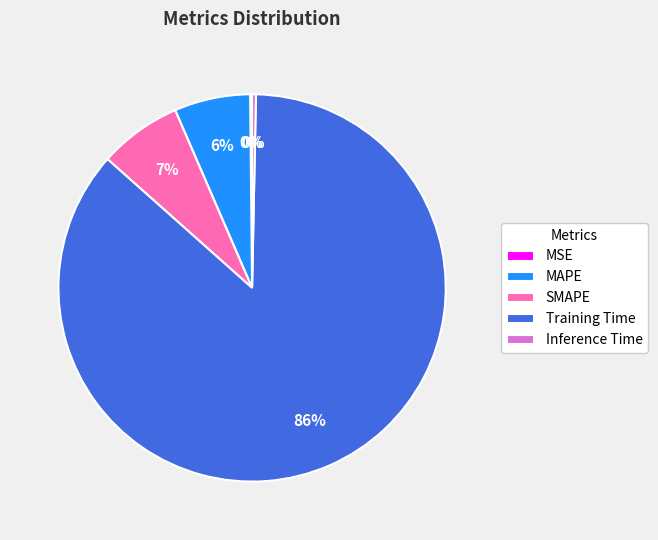

Which category has the biggest portion of the pie?

Training Time